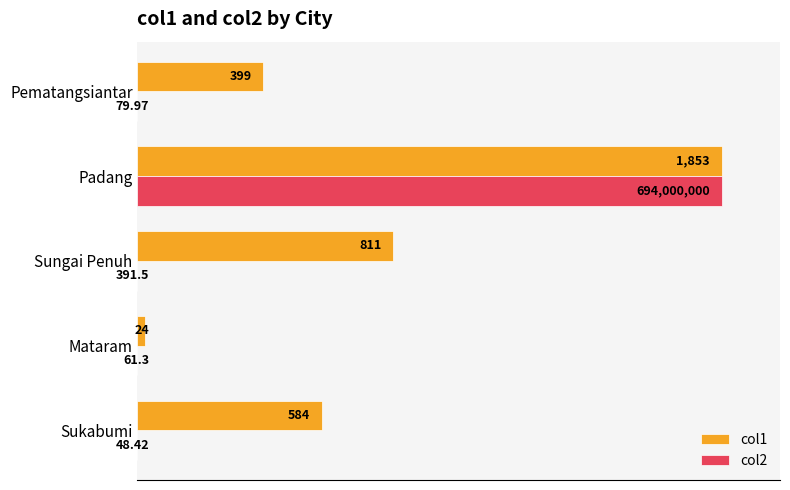

List the series in order of their peak value, highest first.

col1, col2